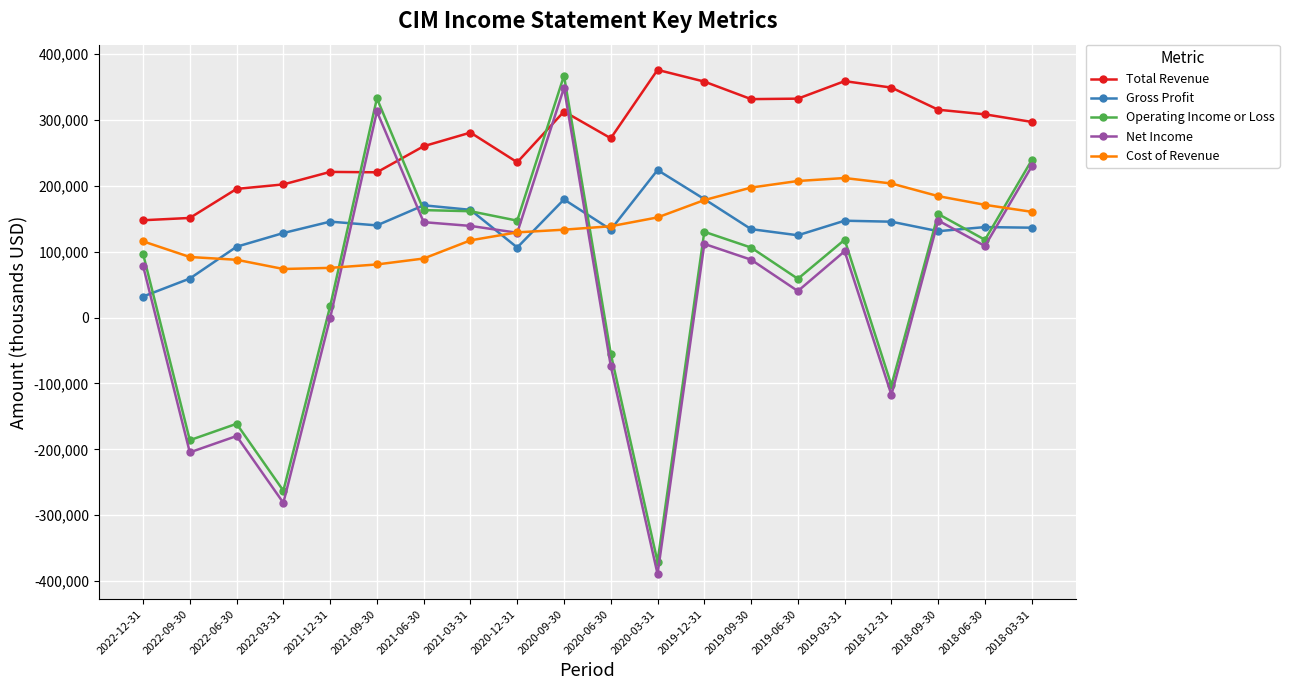

What is the label of the 9th point from the left?

2020-12-31